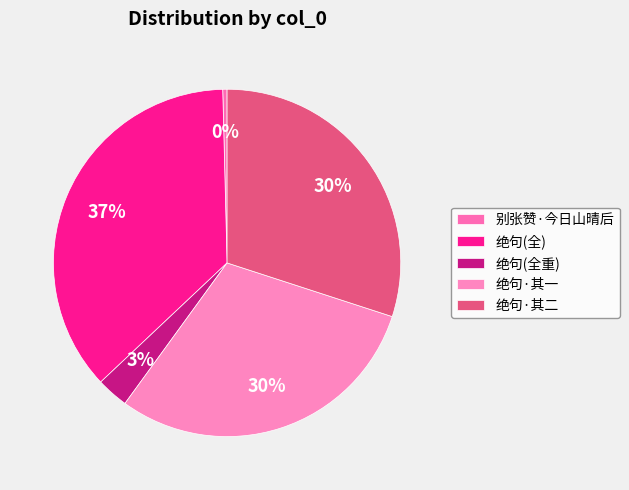

Count the number of slices in the pie.

5